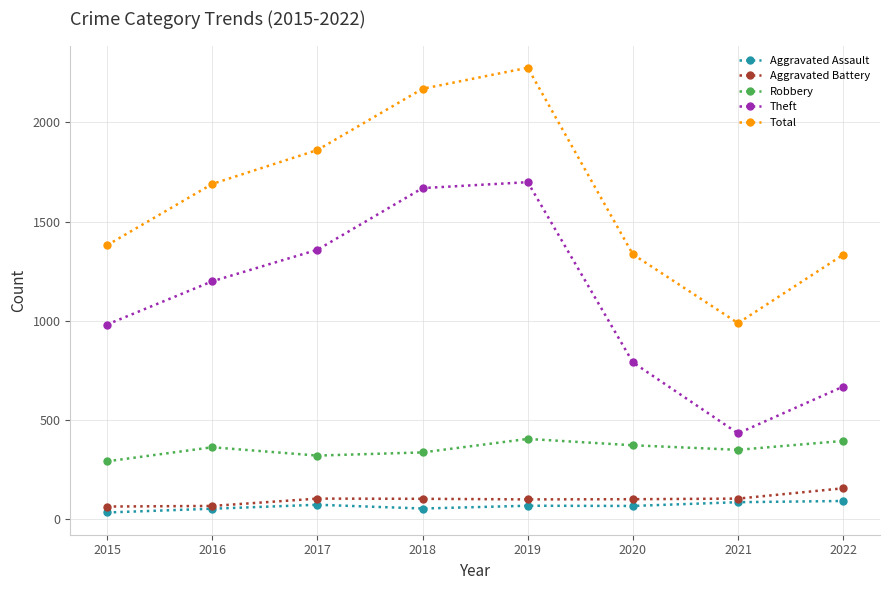

What is the spread (max minus min) of values at 2020?

1269